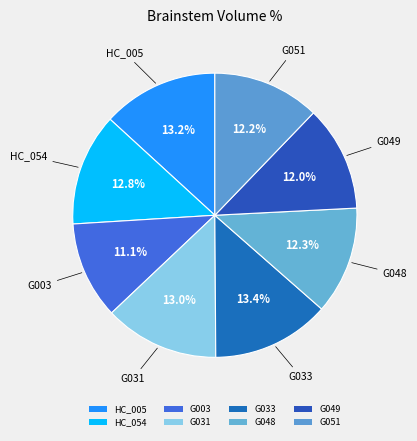

How many slices are in this pie chart?

8